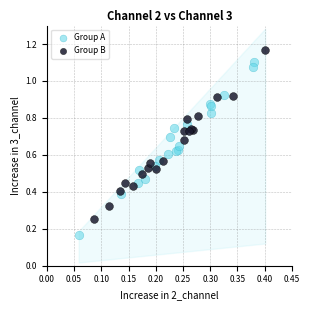

Which series reaches the maximum Y coordinate?

Group B